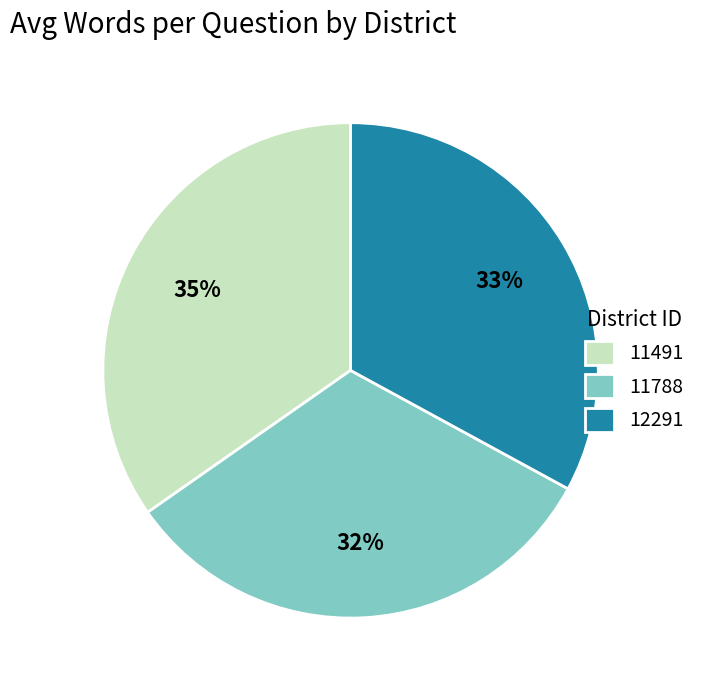

Which category has the biggest portion of the pie?

11491